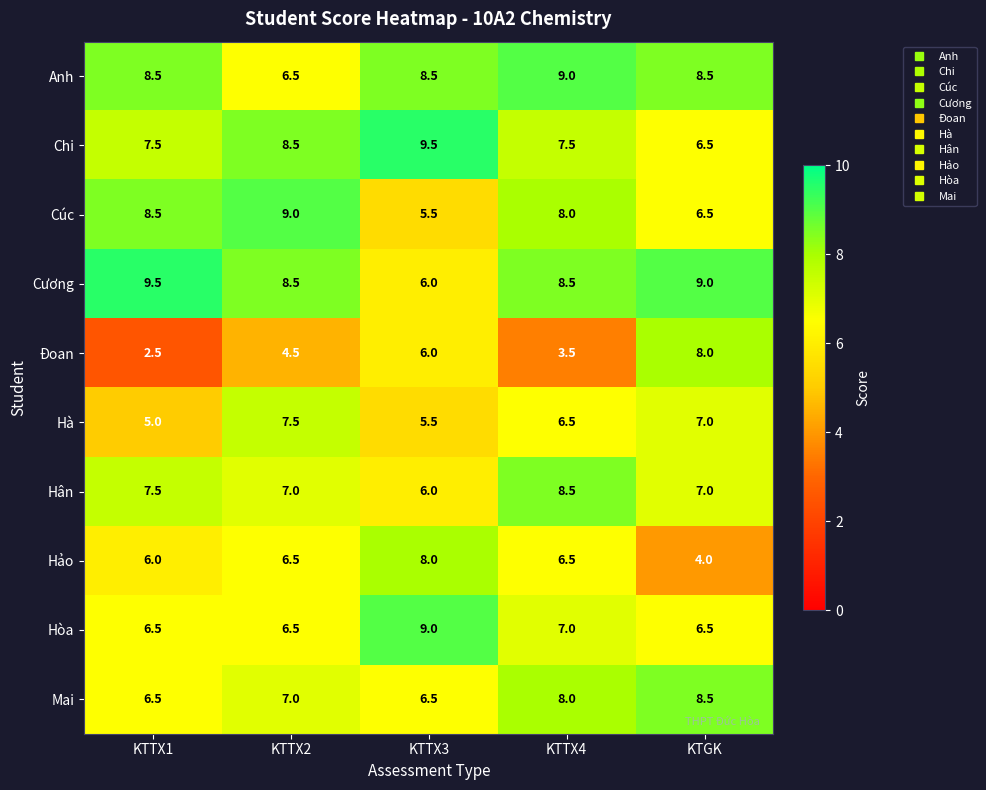

What is the lowest value of the Hà series?

5.0